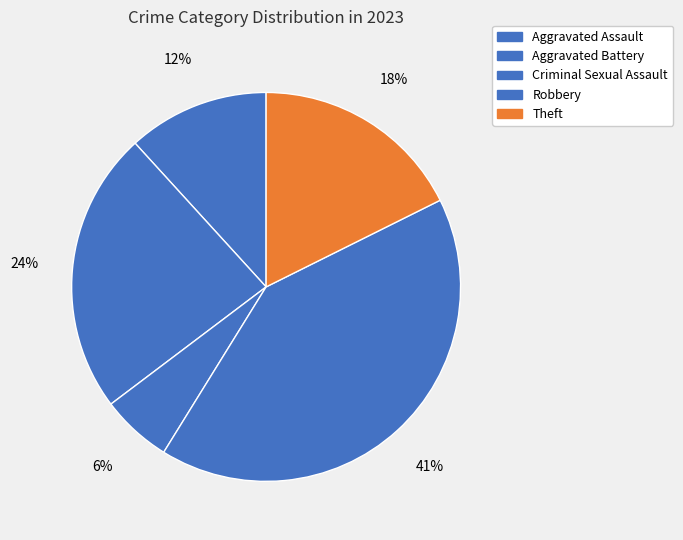

True or false: Aggravated Battery accounts for 25% of the total.

True